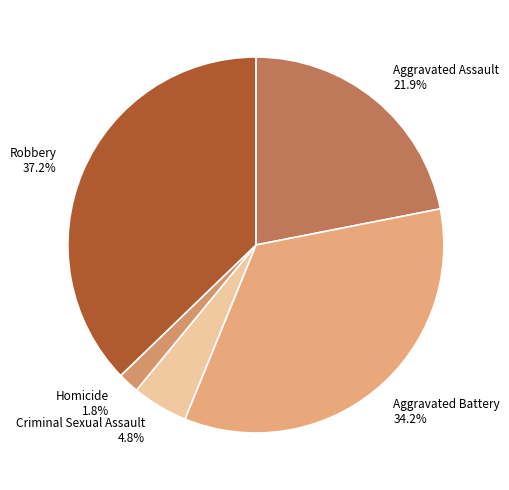

Does Criminal Sexual Assault account for over 50% of the chart?

No